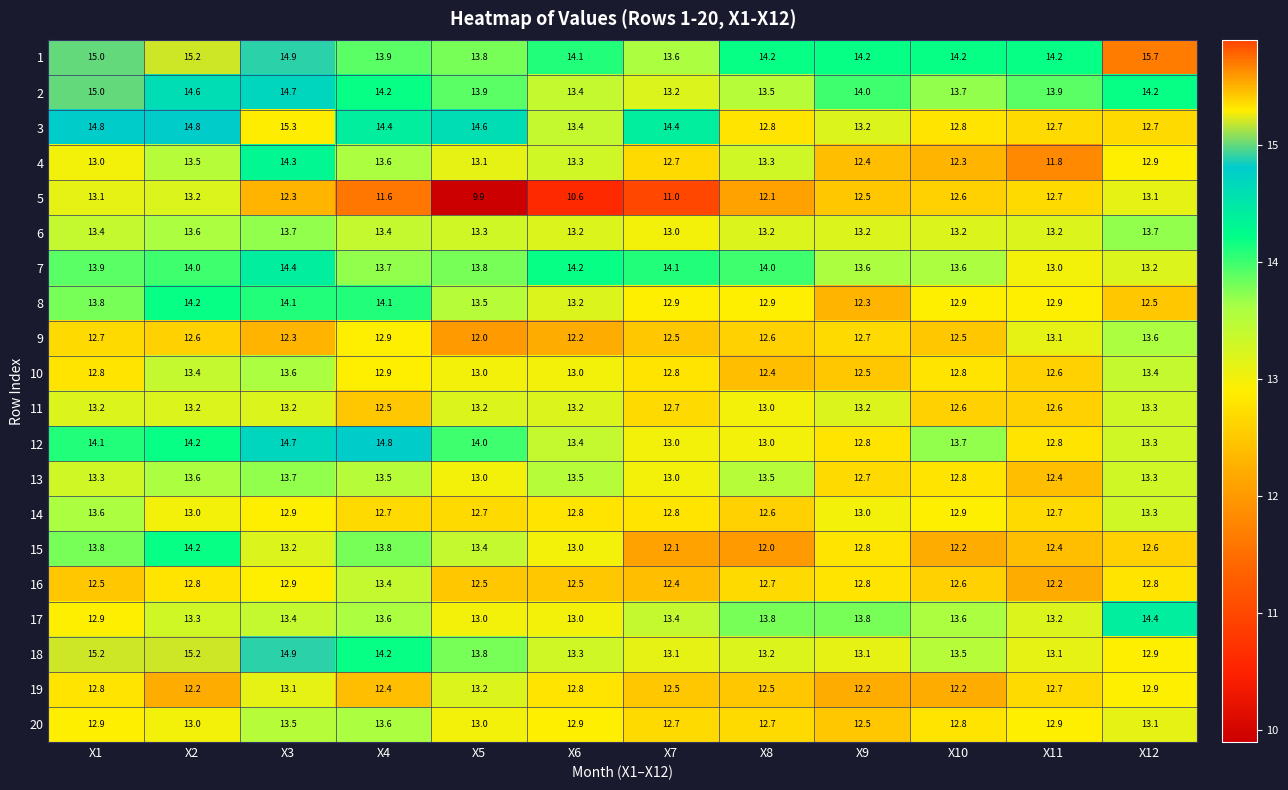

What is the total value across all series at X3?

275.1